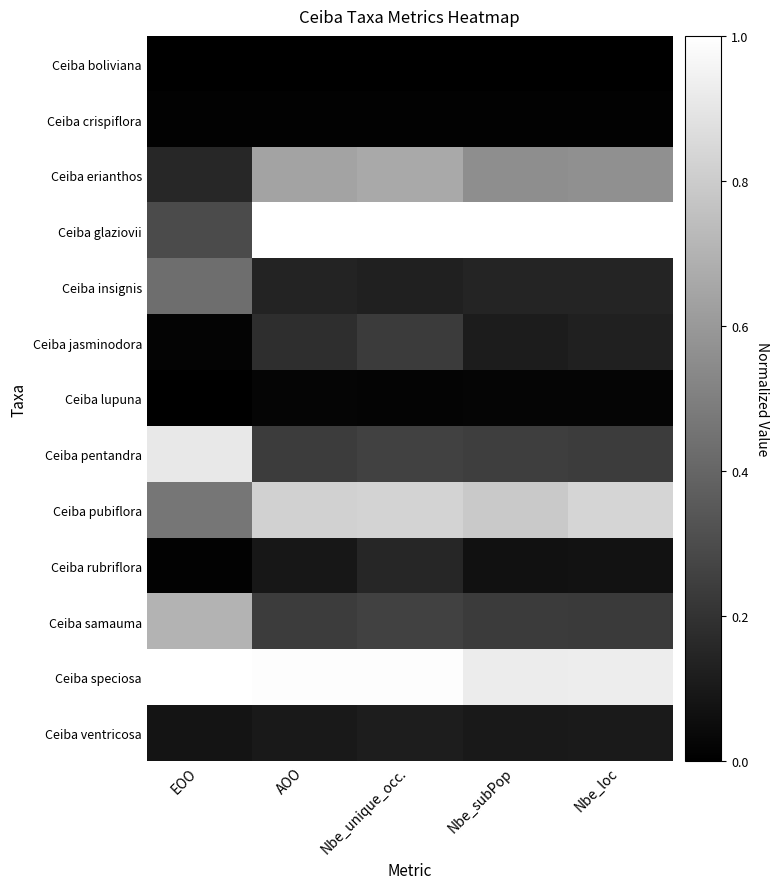

What is the spread (max minus min) of values at Nbe_subPop?

1.0